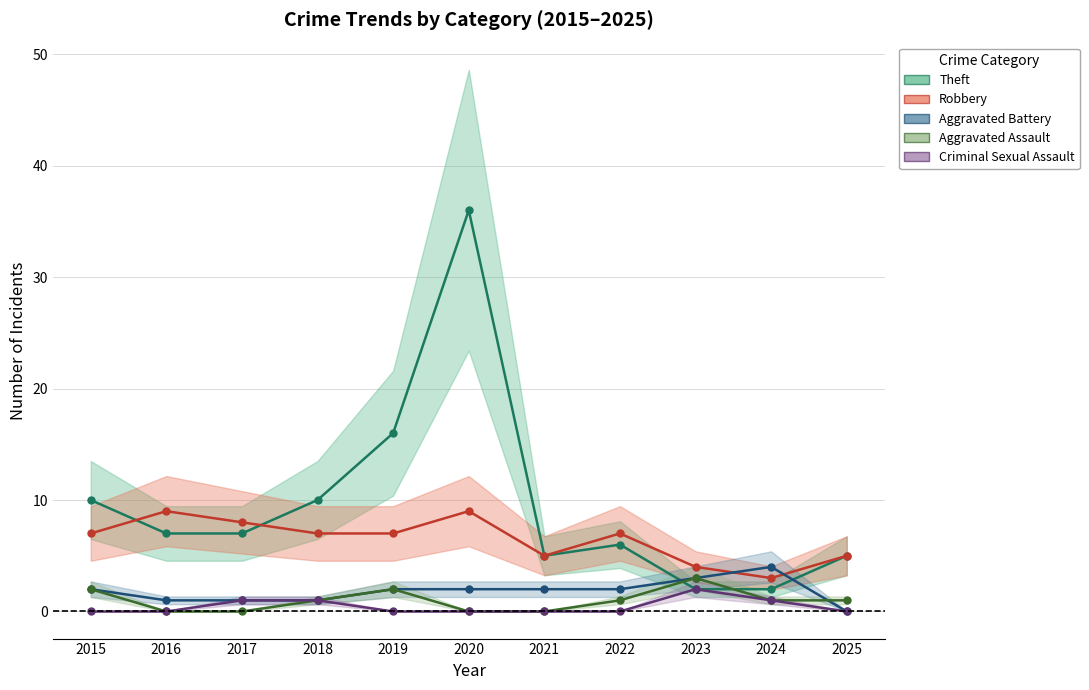

True or false: Aggravated Battery and Theft cross at least once.

True